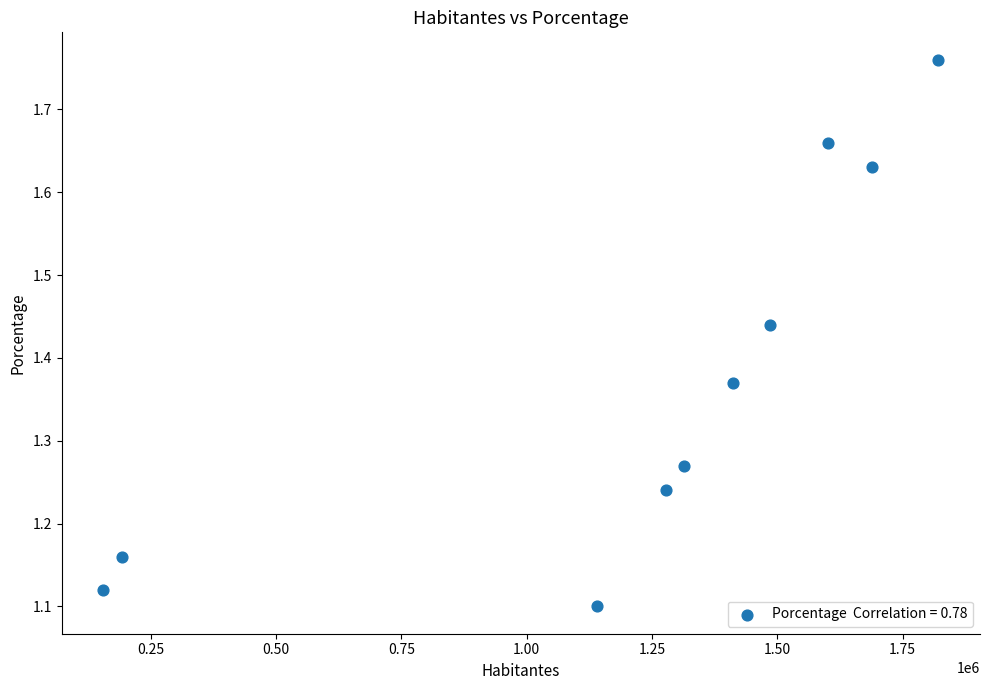

What is the range of Y values (max minus min)?

0.7